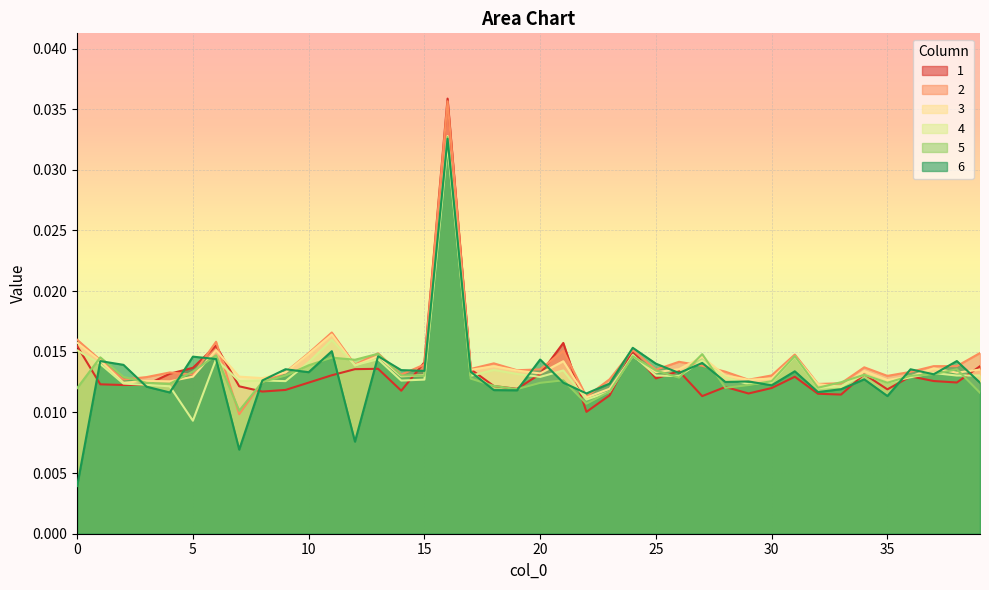

At which label does 2 reach its peak?

16